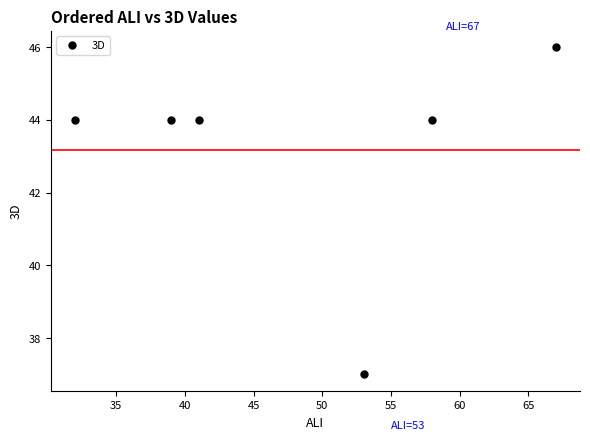

Does the chart display data point markers on the line(s)?

Yes